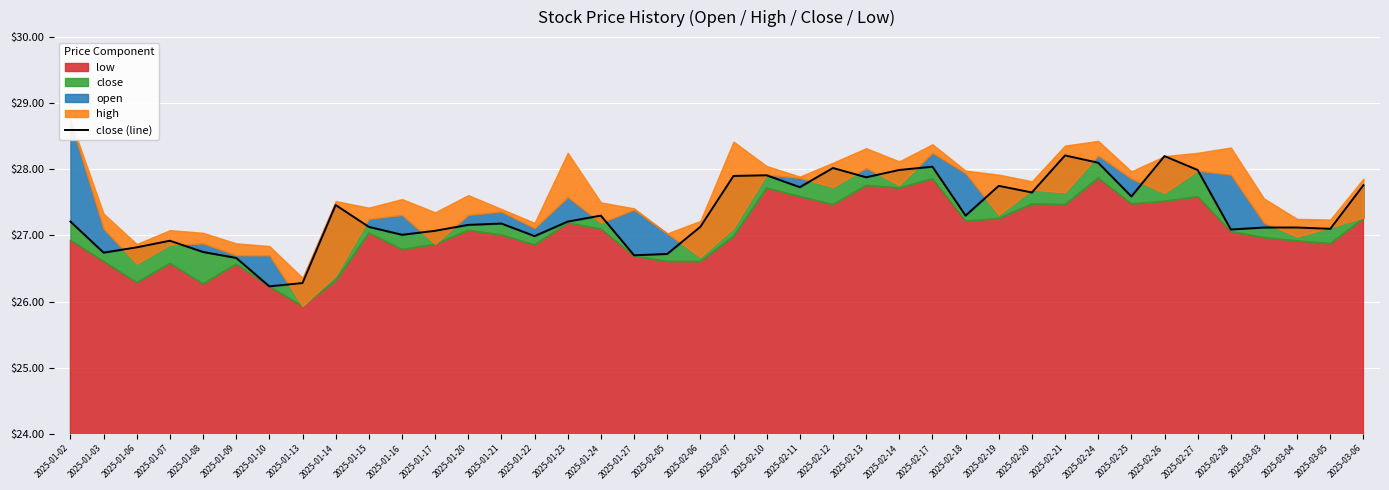

At which category does the data reach its first local valley?

2025-01-03